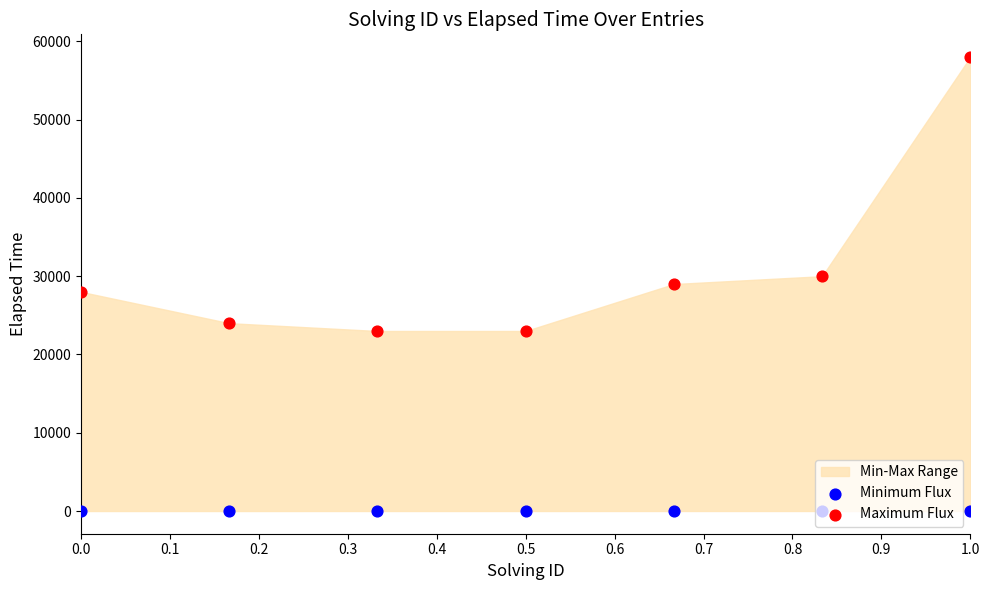

Which series reaches the maximum Y coordinate?

Maximum Flux